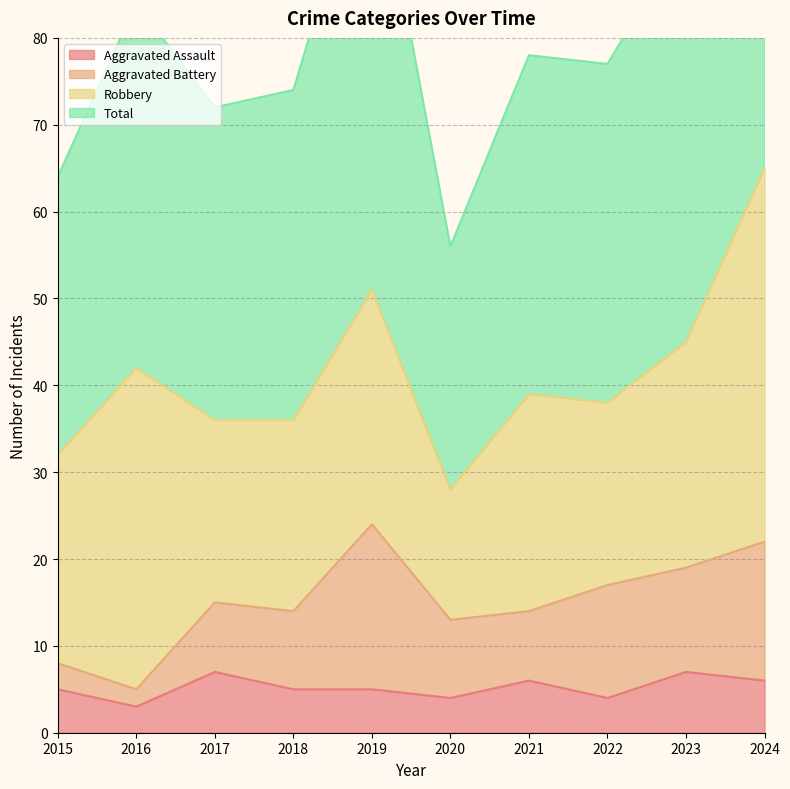

Which has a higher value, 2023 or 2019?

2023